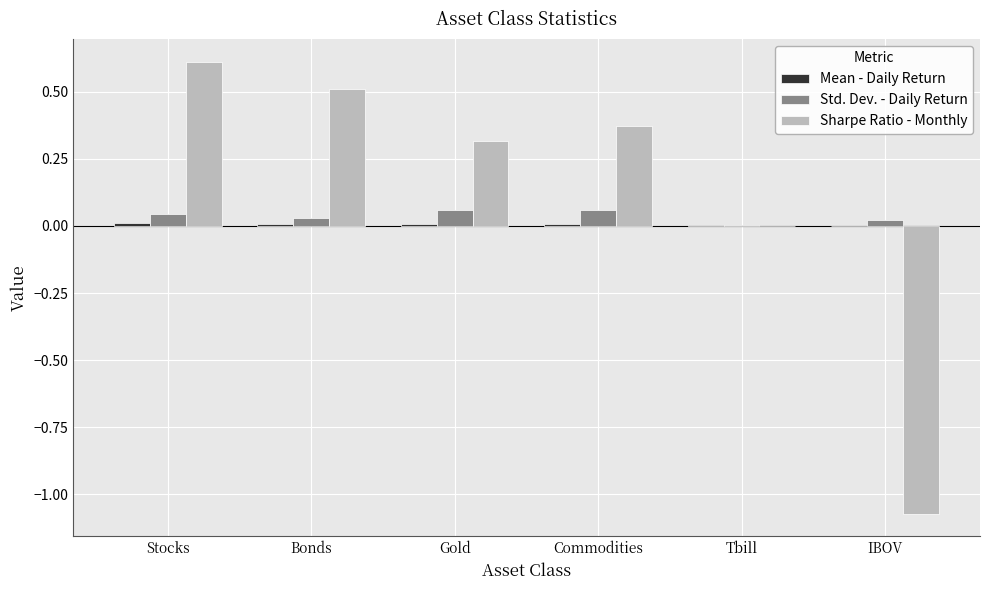

What is the maximum value shown in the chart?

0.6